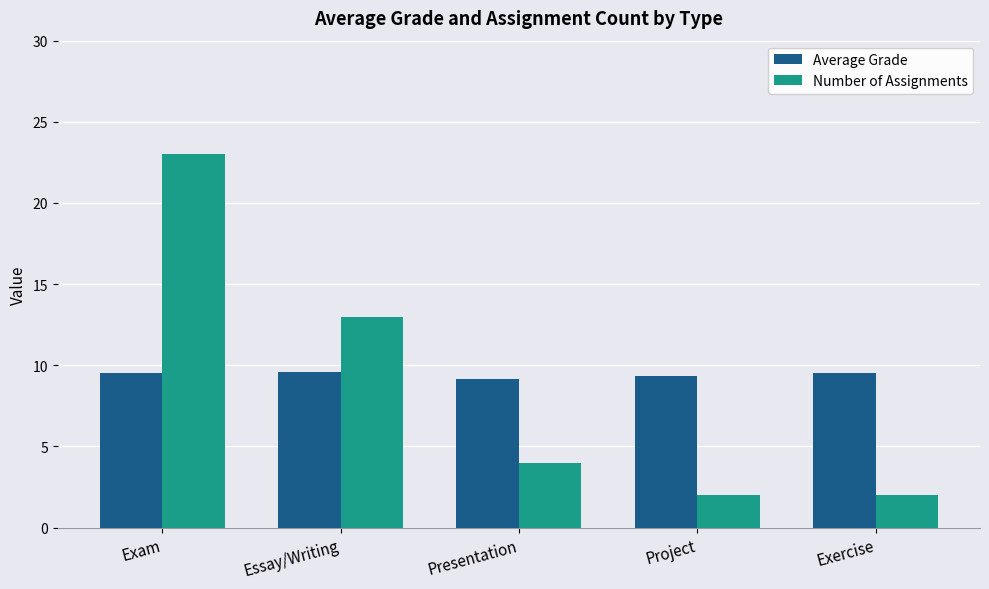

What is the label of the 1st bar from the left?

Exam